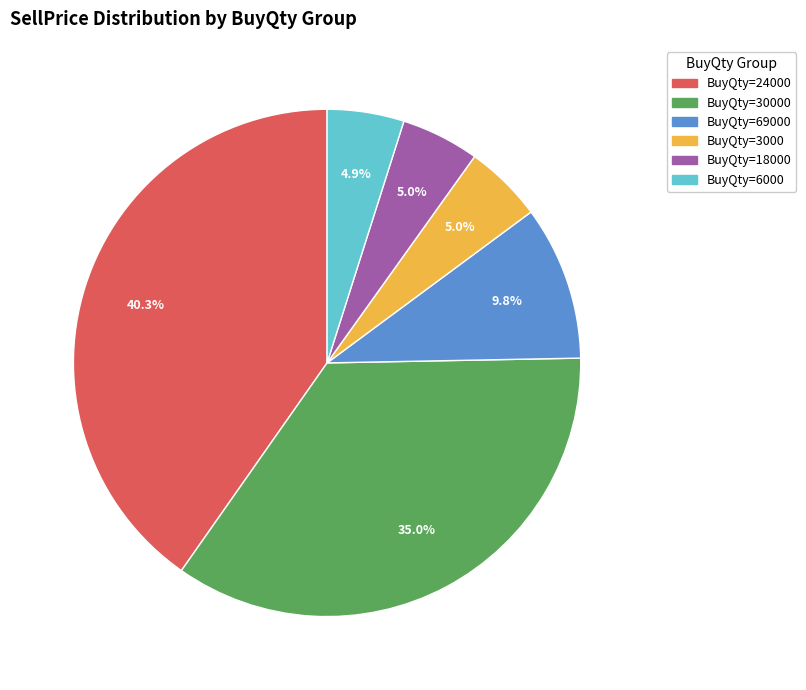

Count the number of slices in the pie.

6